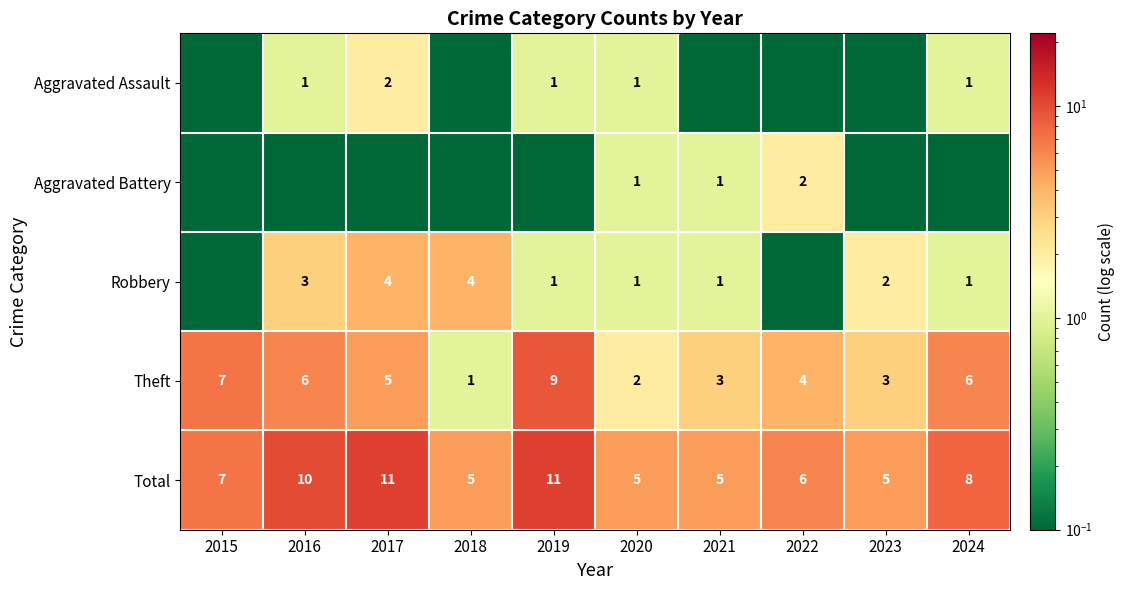

The value of Total at 2017 is 11.0. True or false?

True